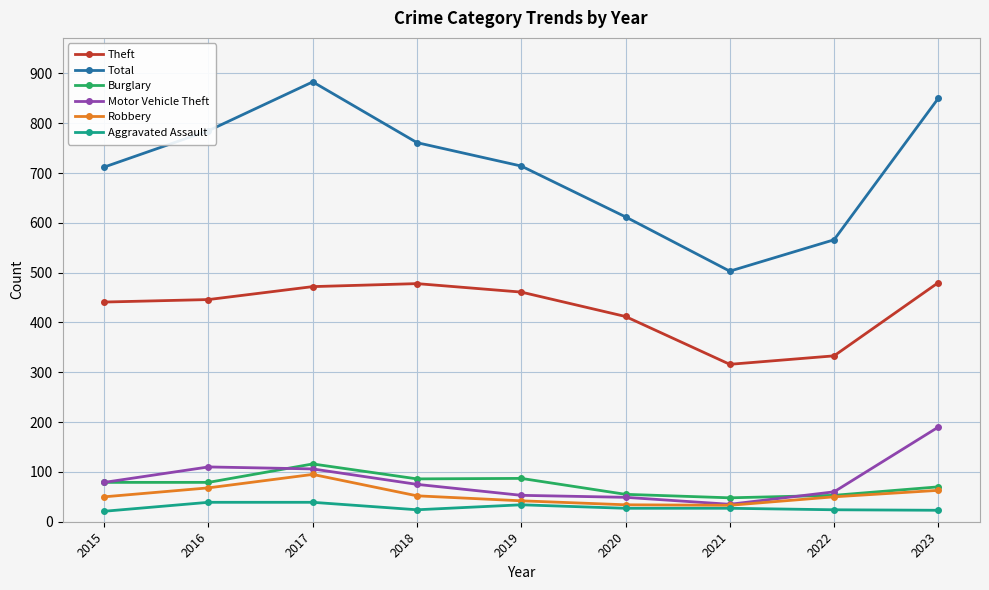

What is the approximate value of Aggravated Assault at 2017?

39